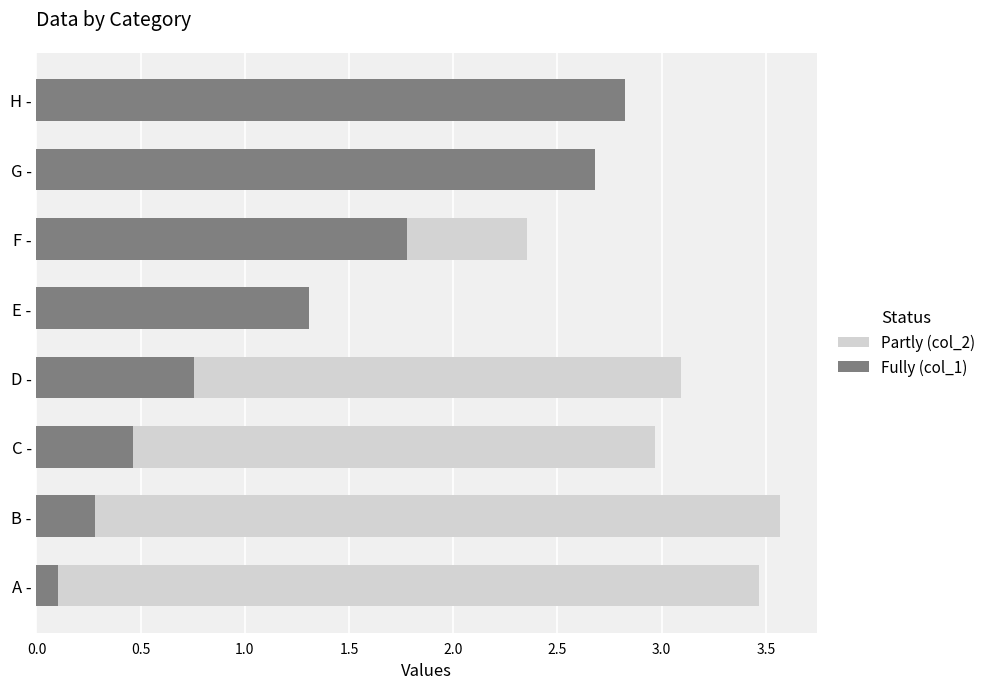

What position from the left is A -?

1